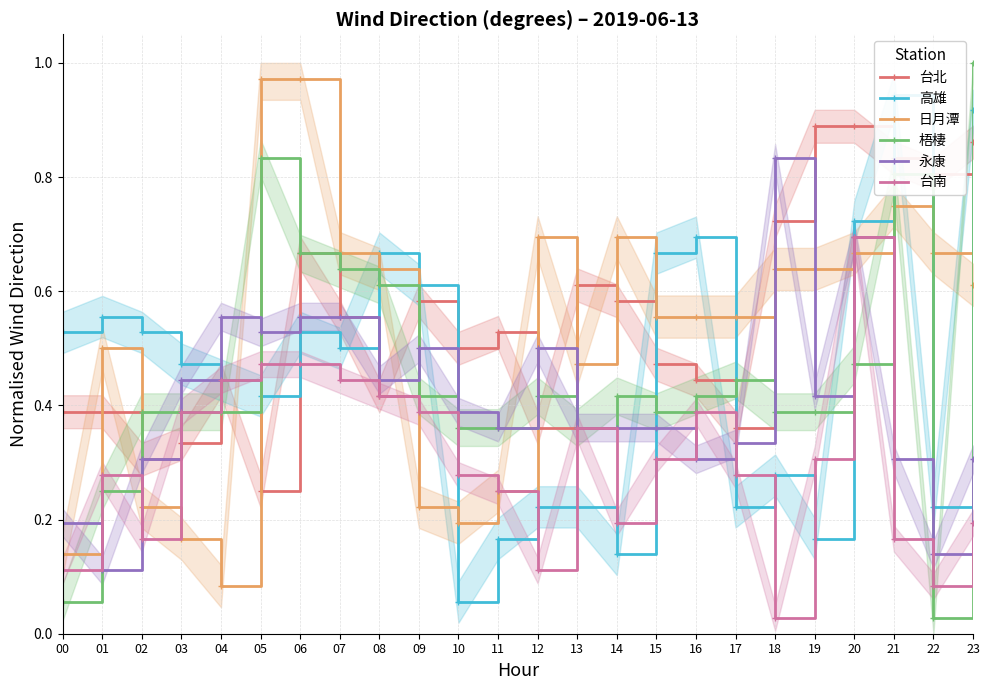

How many 永康 values are between 0 and 1?

24